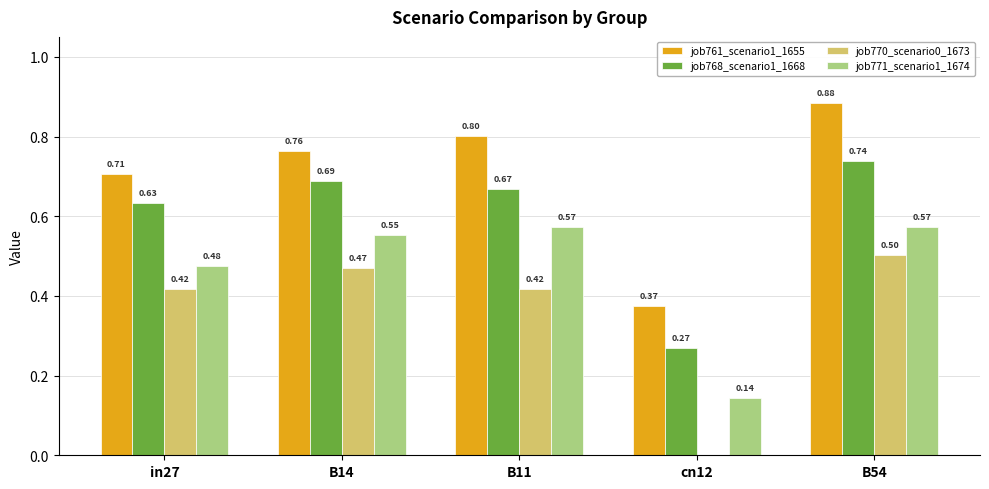

Is it true that job768_scenario1_1668 equals 1.0 at B14?

False